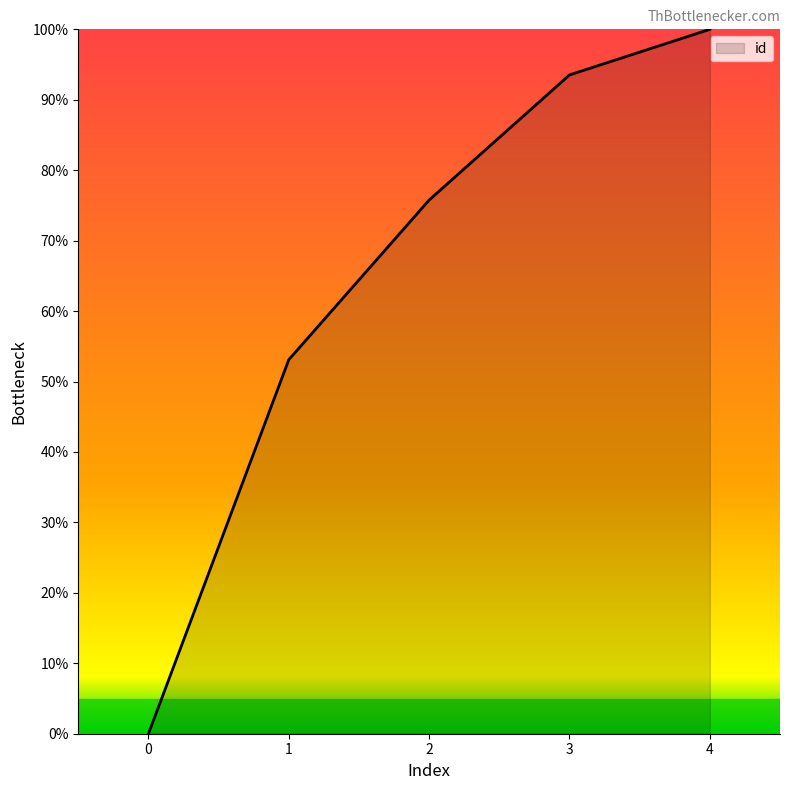

List the labels in order of value, largest first.

4, 3, 2, 1, 0